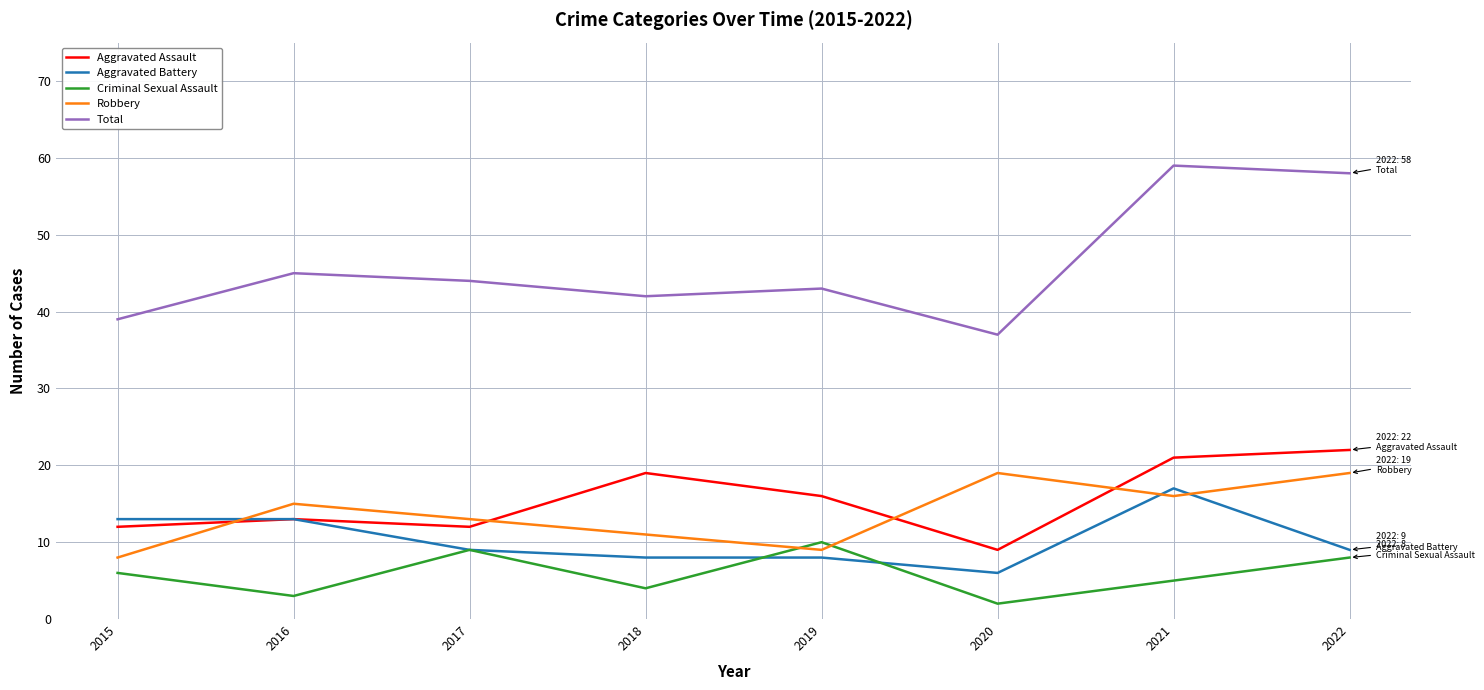

True or false: Total has more than 0 interior local peaks.

True